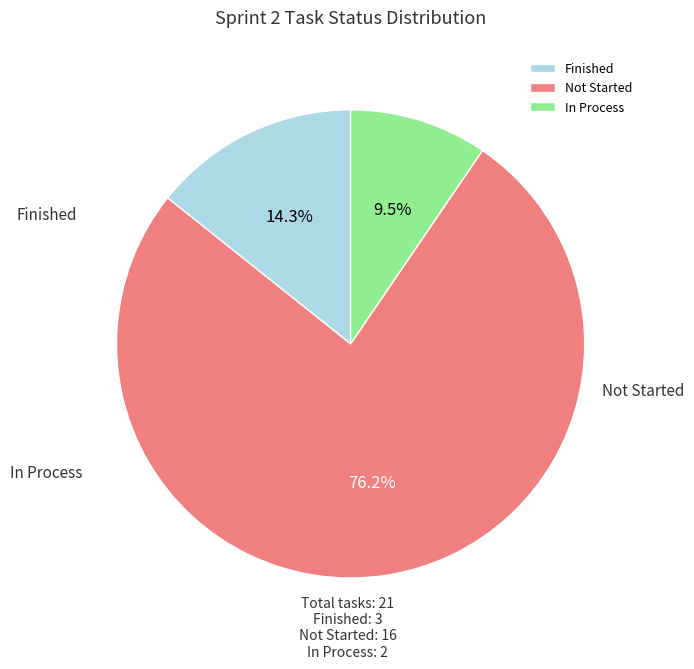

Which has a higher value, In Process or Not Started?

Not Started